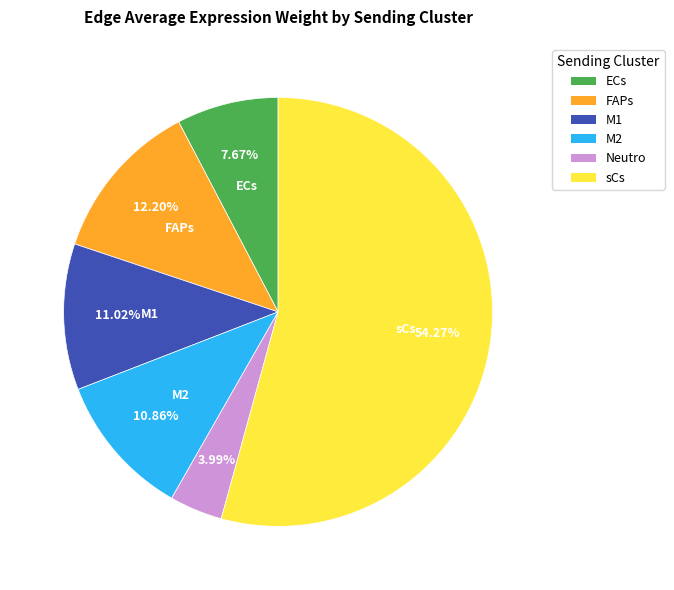

Count the number of slices in the pie.

6